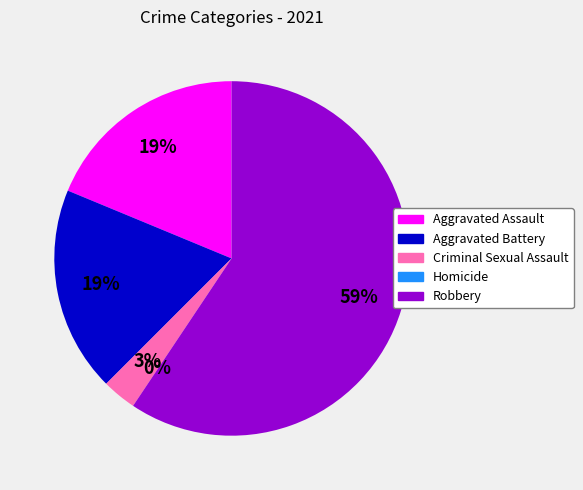

True or false: Robbery accounts for 59% of the total.

True